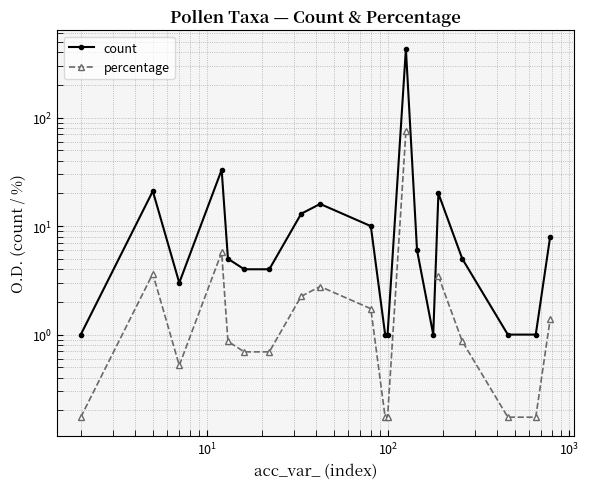

Which series has the largest total across all categories?

count